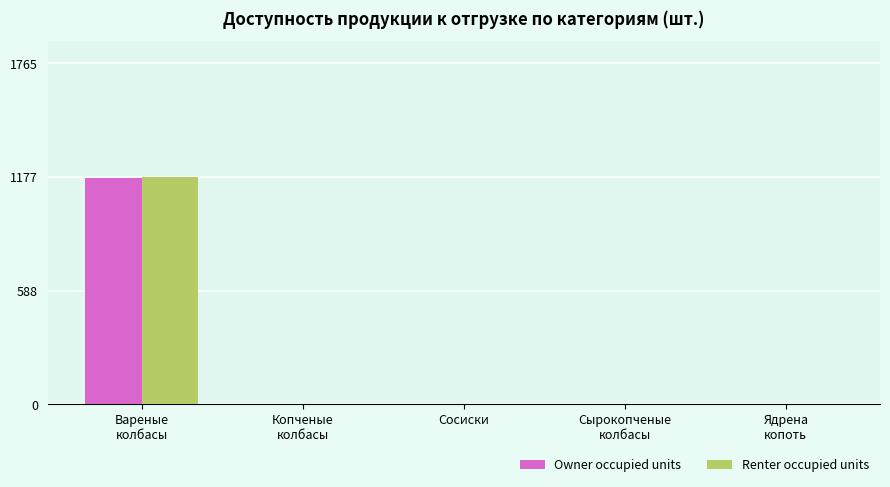

Reading left to right, extract all data points from this chart.

Owner occupied units: Вареные
колбасы=1171.0	Копченые
колбасы=0.0	Сосиски=0.0	Сырокопченые
колбасы=0.0	Ядрена
копоть=0.0
Renter occupied units: Вареные
колбасы=1177.2	Копченые
колбасы=0.0	Сосиски=0.0	Сырокопченые
колбасы=0.0	Ядрена
копоть=0.0